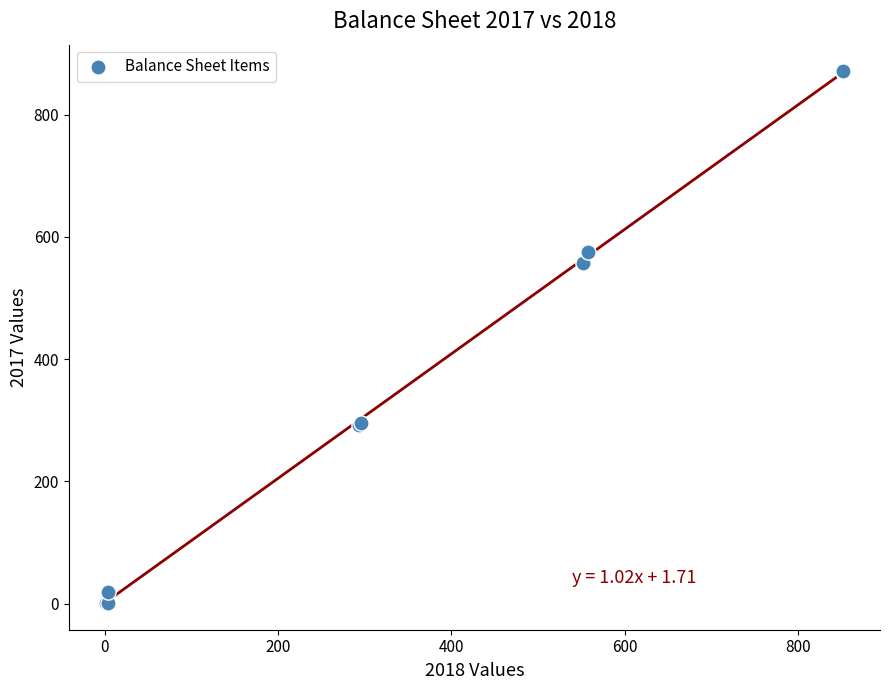

What Y value in the scatter plot is closest to 436?

557